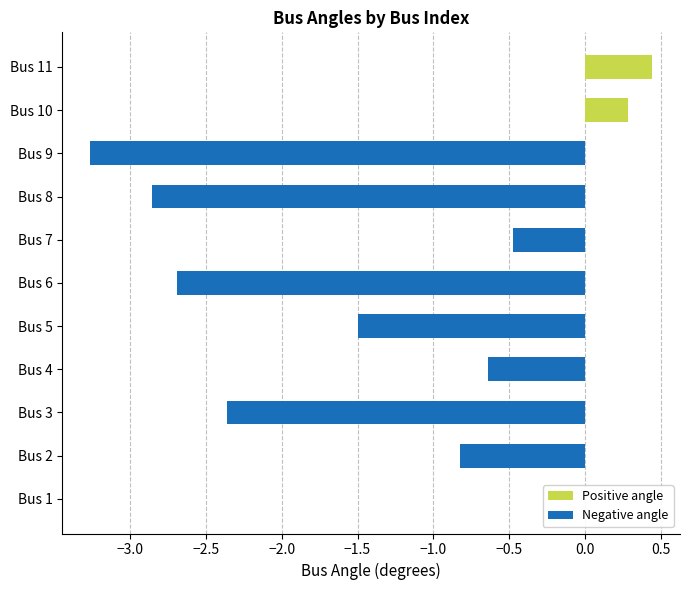

At which label is the value closest to -1?

Bus 2